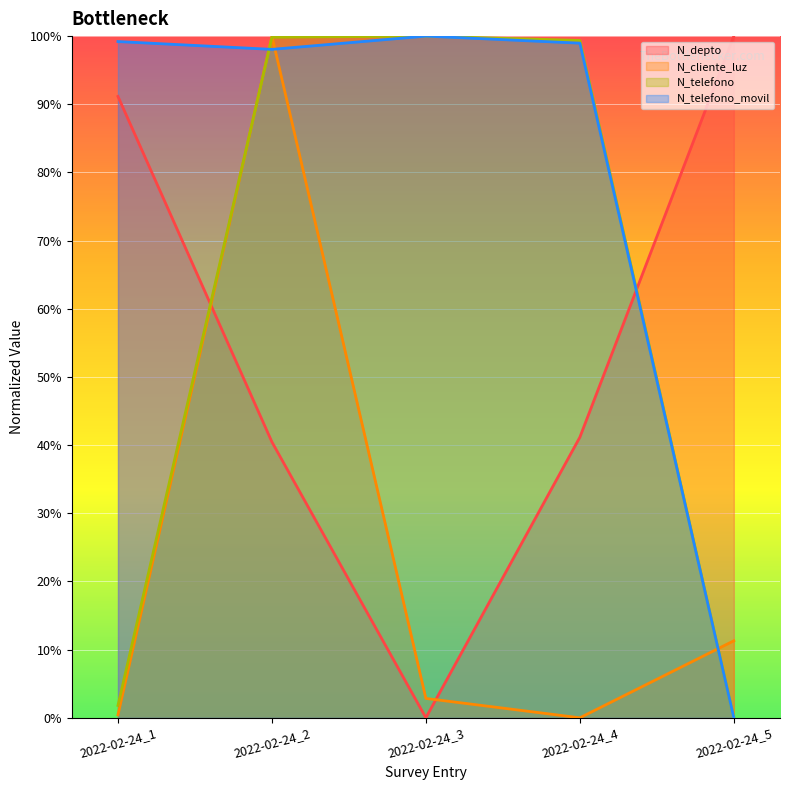

At which label does N_telefono reach its minimum?

2022-02-24_5